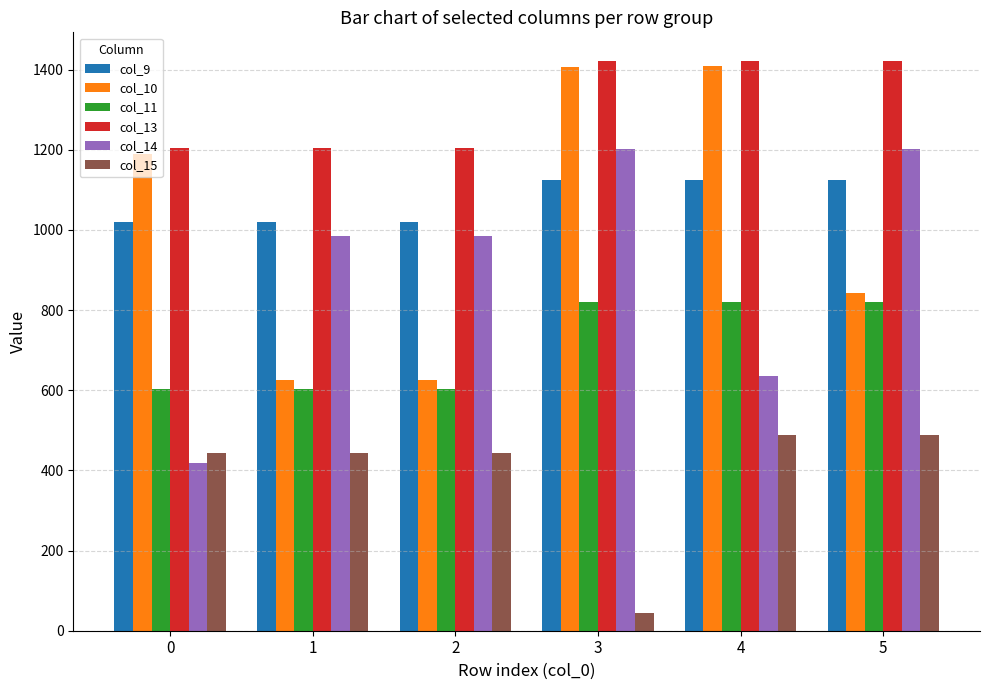

What is the difference between the highest and lowest values at 0?

785.6